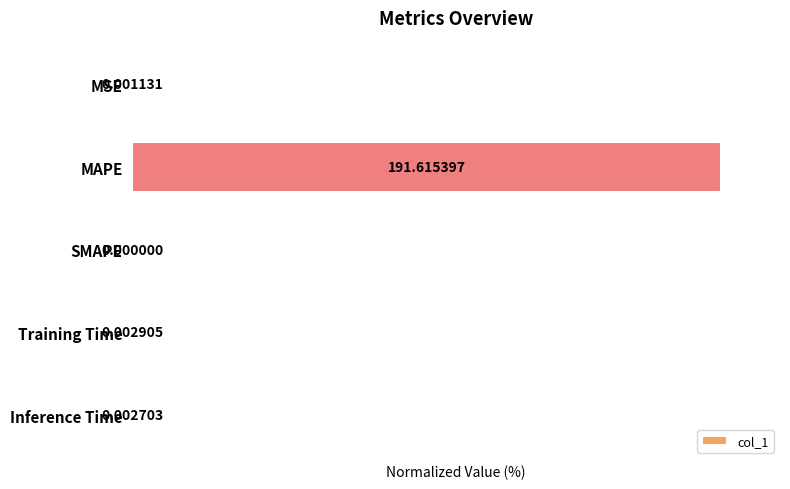

Count the number of values greater than 0.

4